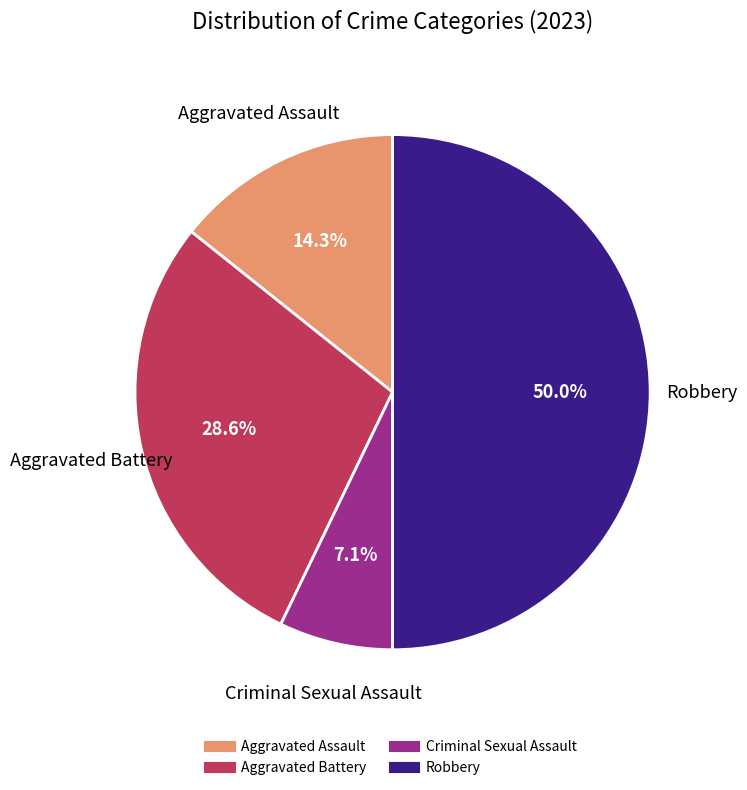

What percentage is the Robbery slice, to the nearest percent?

50%